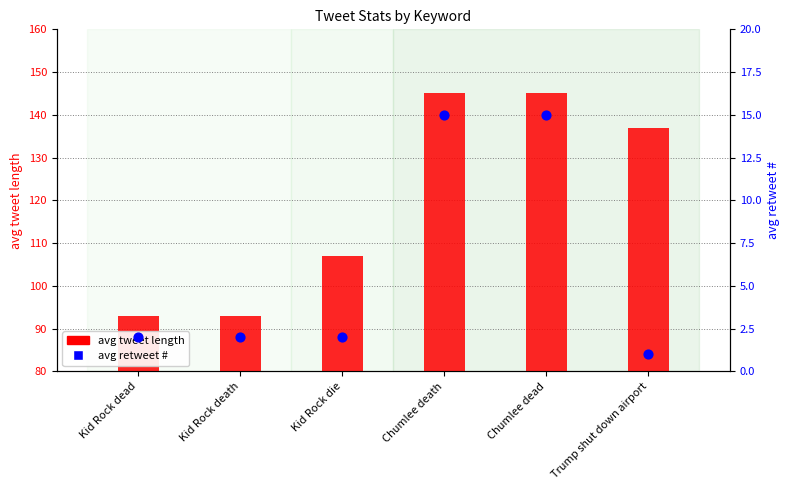

What are all the series names shown in the legend?

avg tweet length, avg retweet #